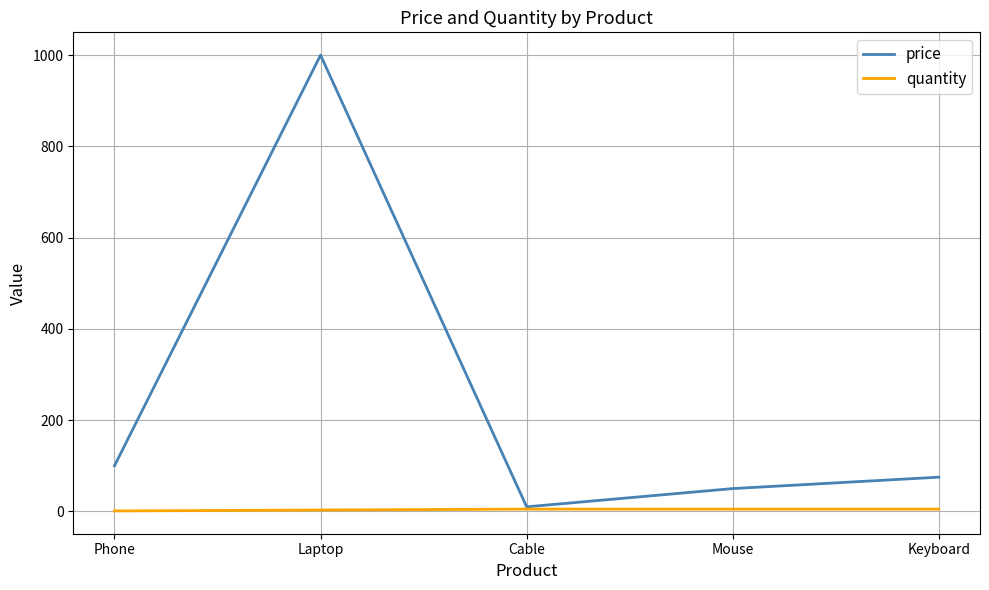

What is the total value across all series at Mouse?

55